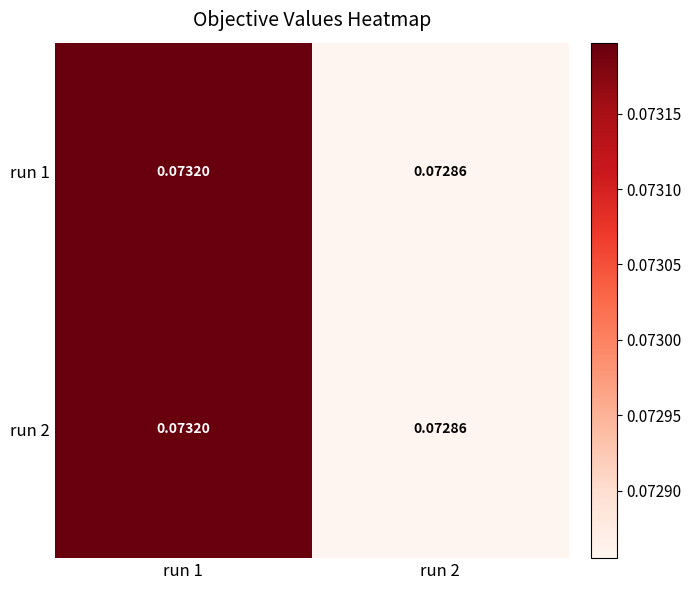

How many distinct data groups are displayed?

2